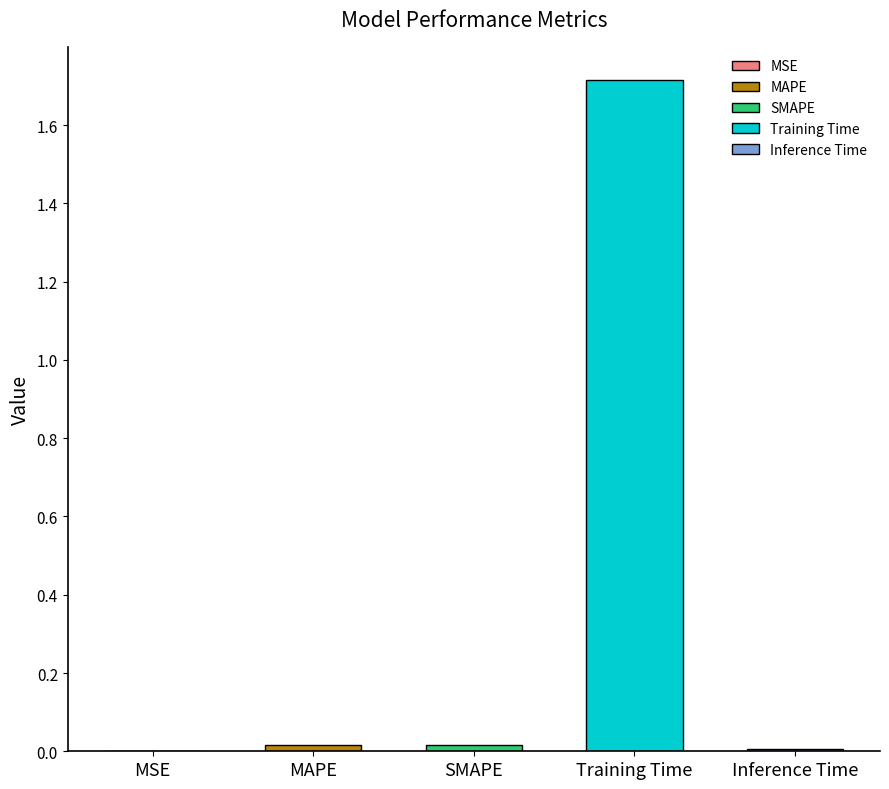

What position from the right is Training Time?

2